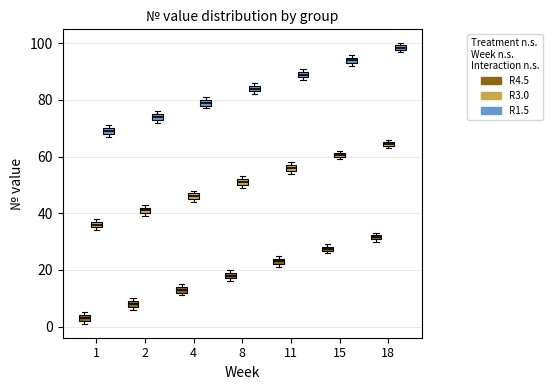

Which box has the highest median line?

18 (R1.5)